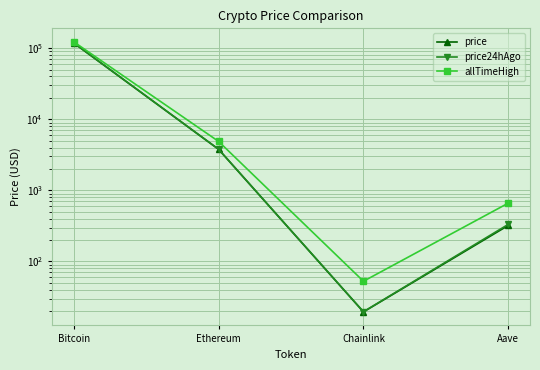

Reading left to right, what are all the values shown in this chart?

price: Bitcoin=117933.0	Ethereum=3775.9	Chainlink=19.5	Aave=321.4
price24hAgo: Bitcoin=118643.0	Ethereum=3785.1	Chainlink=19.6	Aave=332.7
allTimeHigh: Bitcoin=122838.0	Ethereum=4878.3	Chainlink=52.7	Aave=661.7